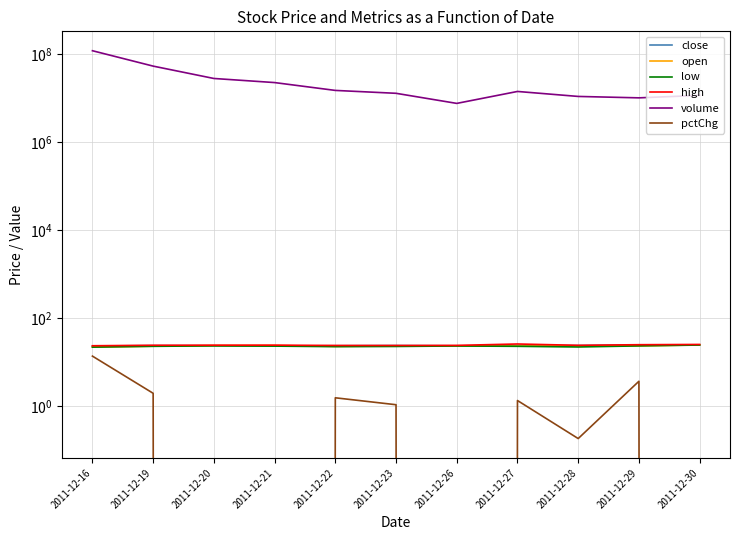

What is the value of the pctChg point at the 8th from the left?

1.3